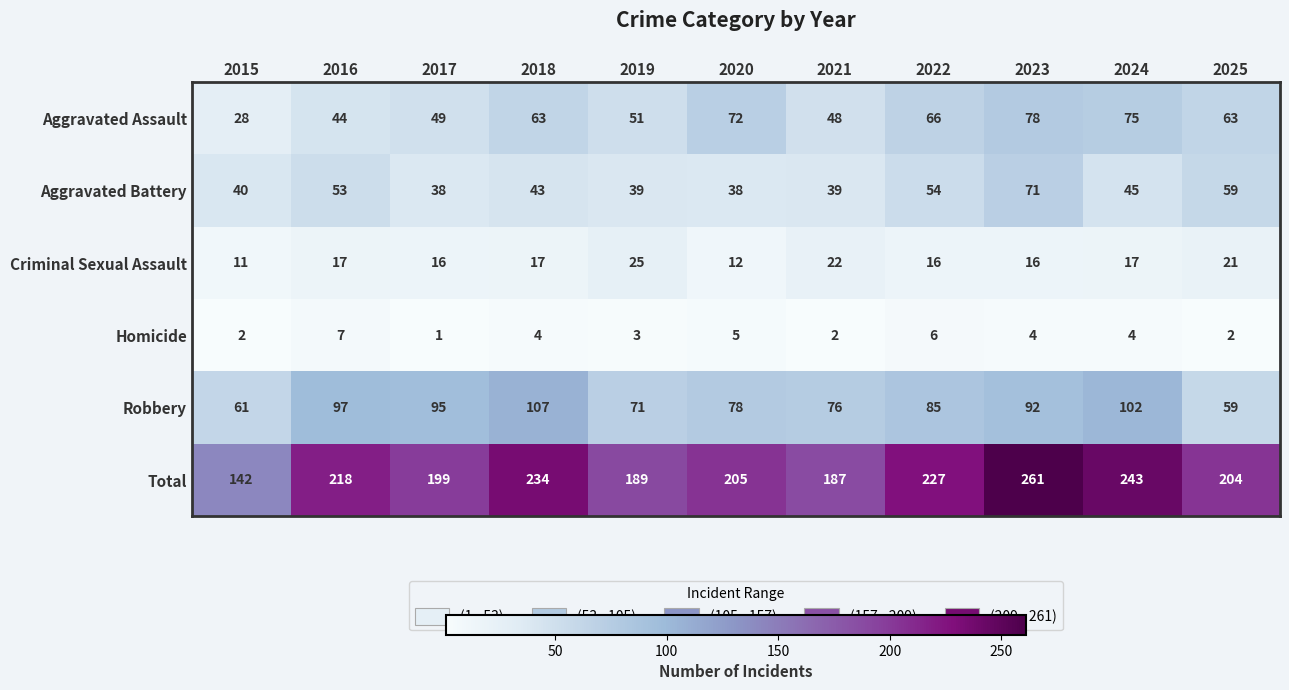

What is the maximum value shown in the chart?

261